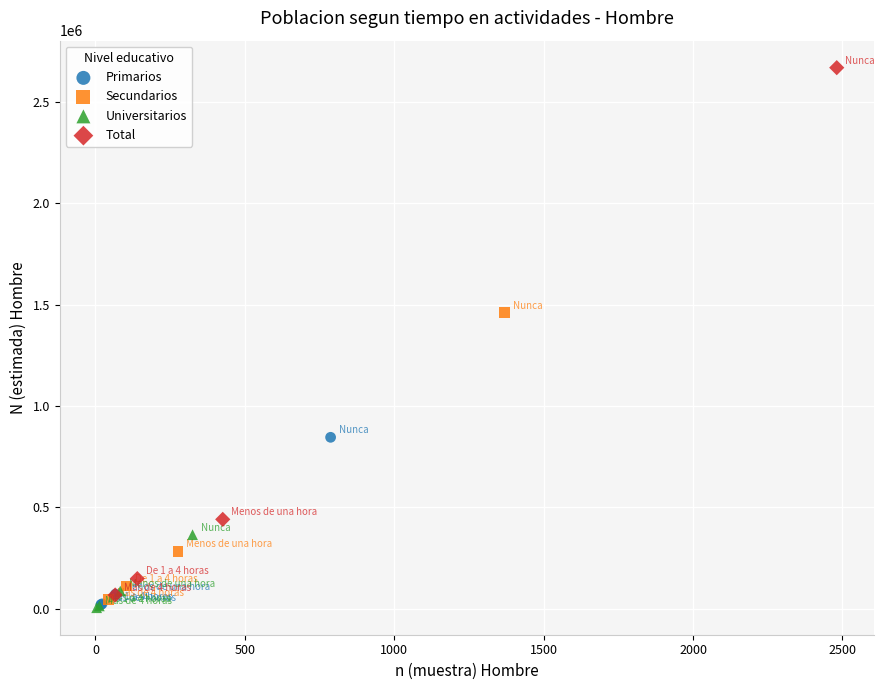

Which series contains the highest Y value?

Total